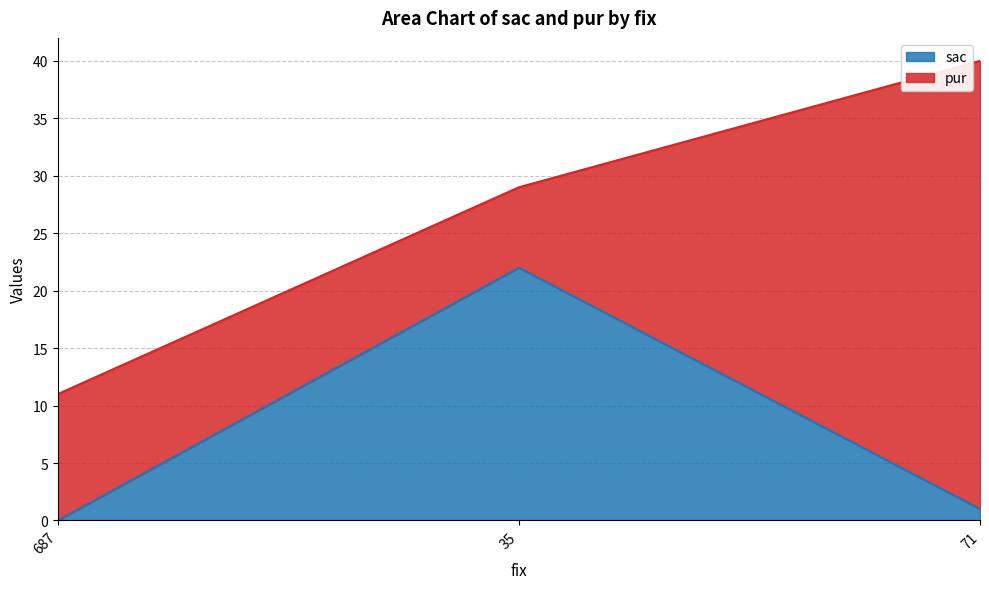

How many categories are shown in the chart?

3